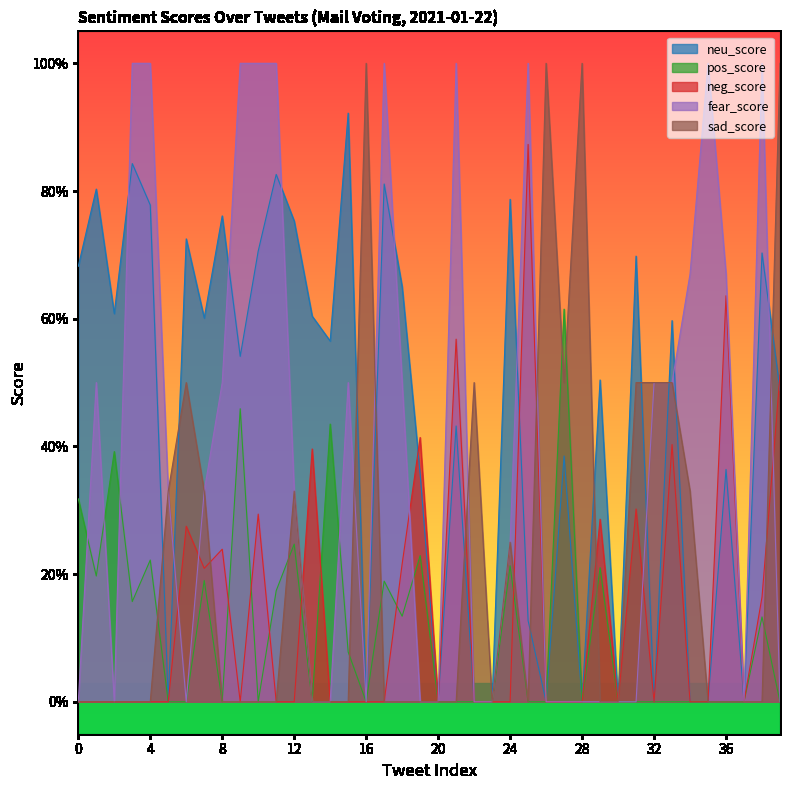

Rank the series at 19 from highest to lowest value.

neg_score, neu_score, pos_score, fear_score, sad_score